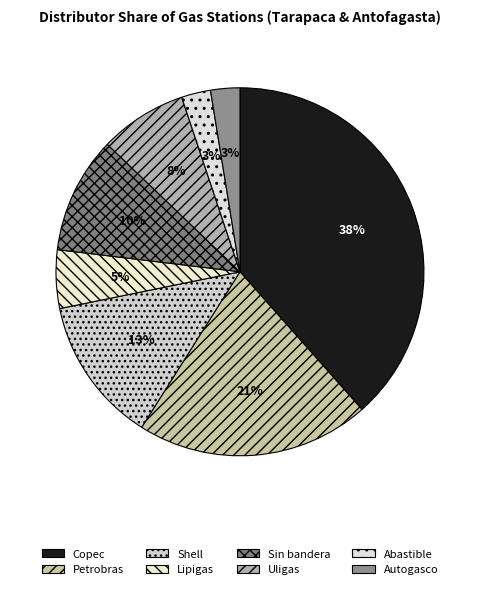

Which has a higher value, Petrobras or Shell?

Petrobras